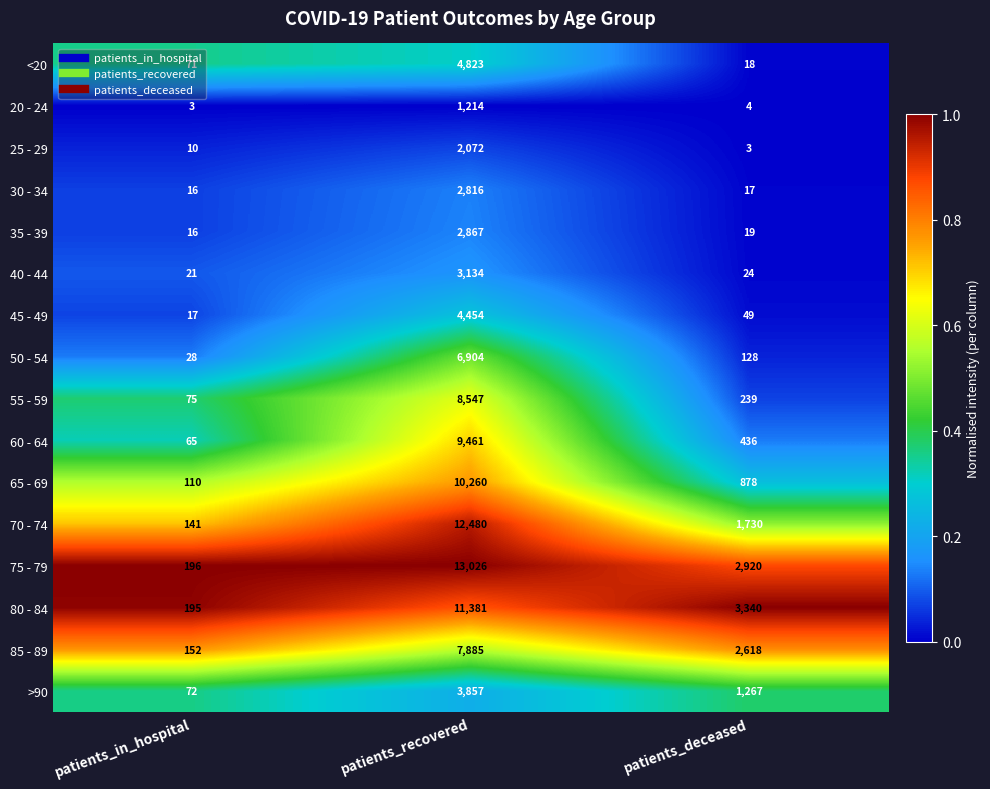

What is the total value across all series at patients_deceased?

13690